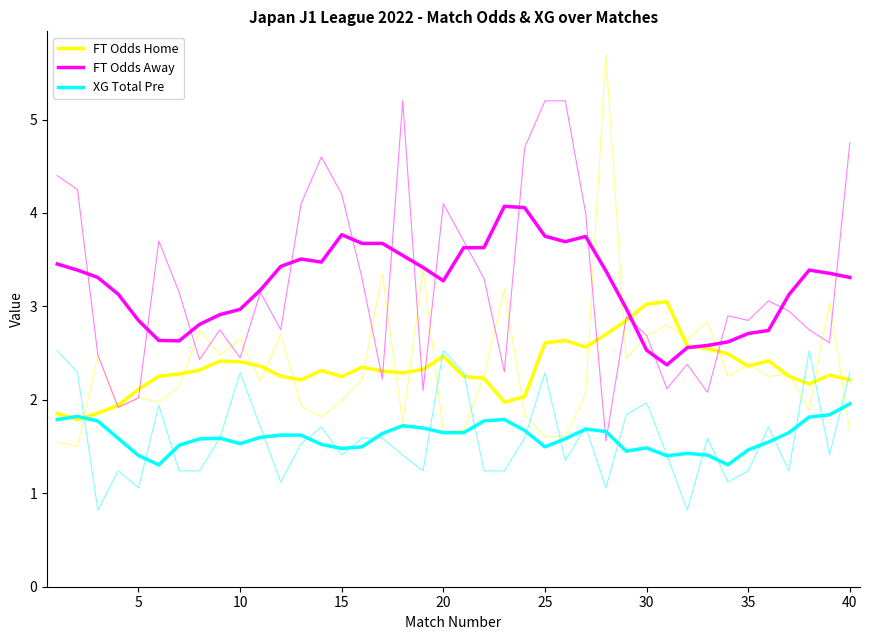

How many data points in FT Odds Home are less than 2?

5